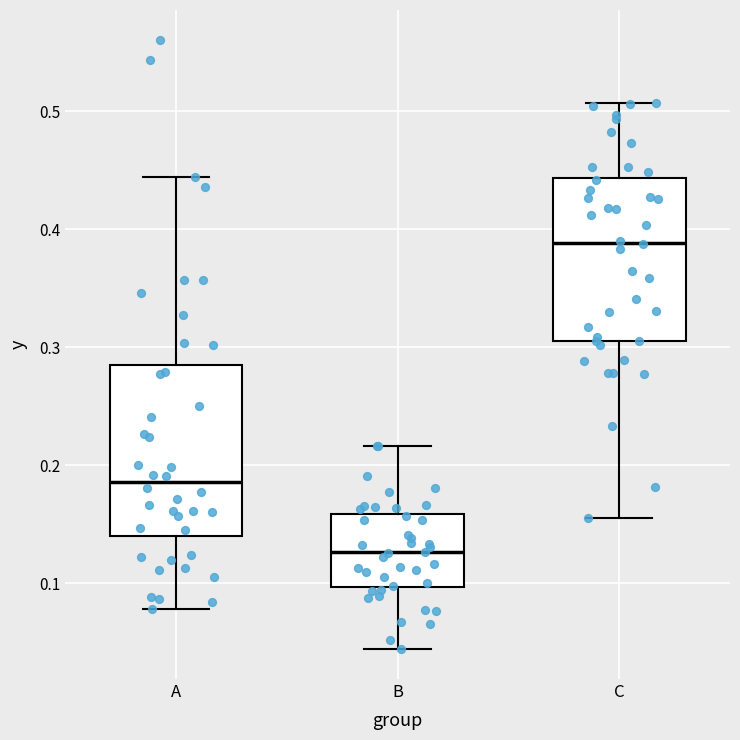

Which box has the highest median line?

C